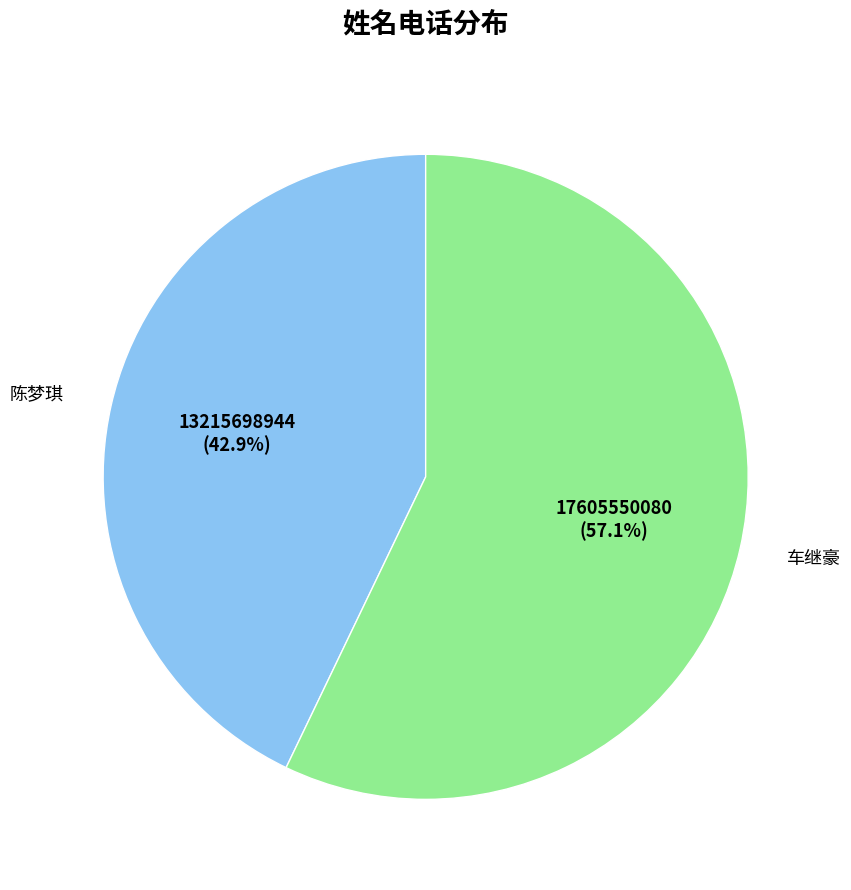

Rank the categories by value from highest to lowest.

车继豪, 陈梦琪